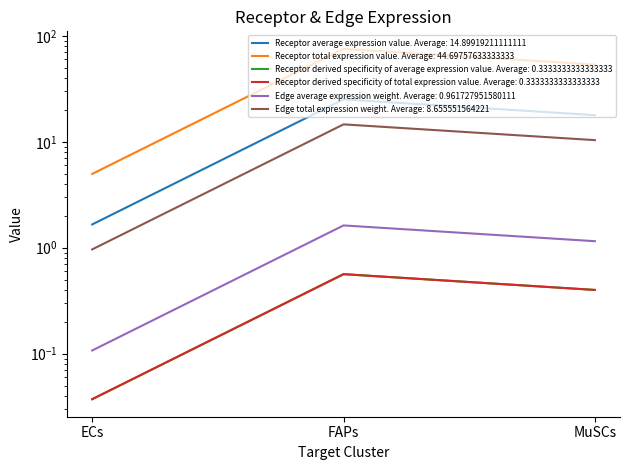

At which category is the sum across all series the highest?

FAPs